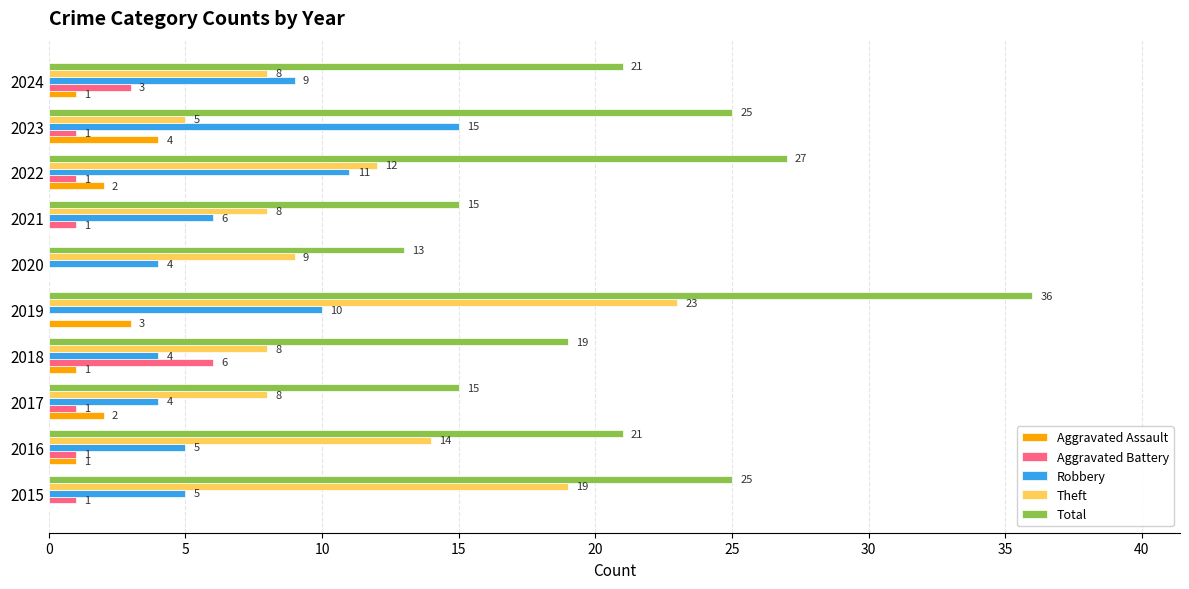

How many distinct data groups are displayed?

5